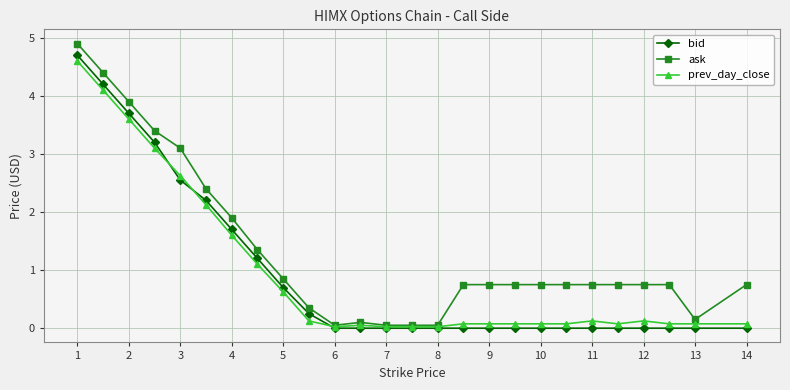

How many data points does each series have?

26